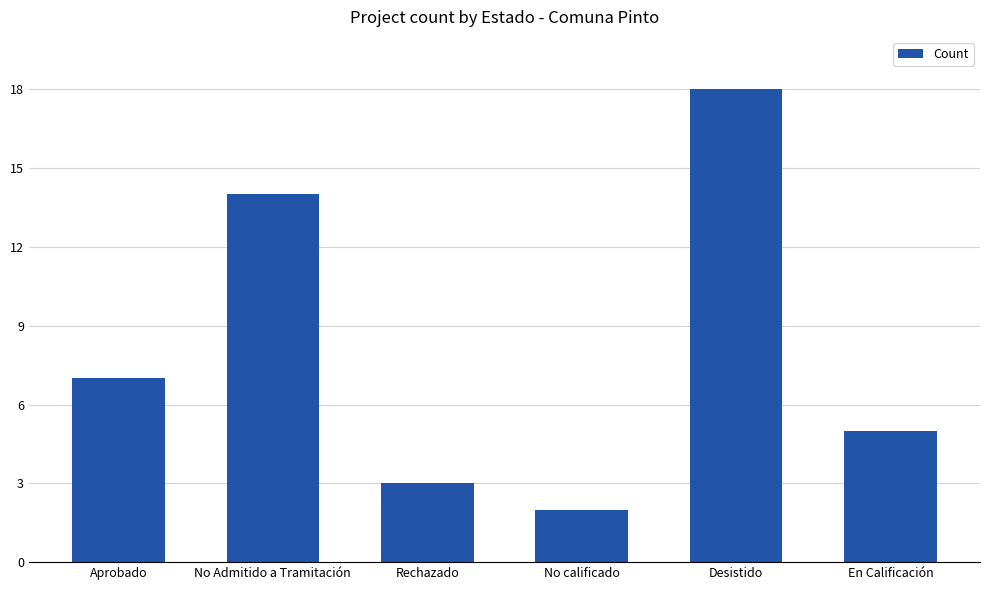

Reading right to left, extract all data points from this chart.

5	18	2	3	14	7